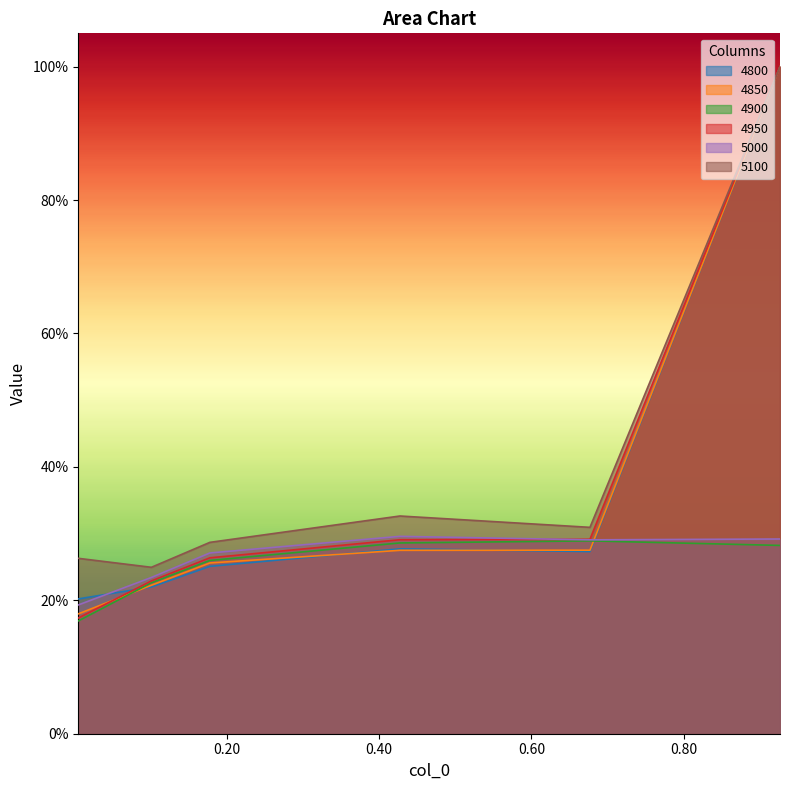

What is the highest value of the 5100 series?

1.0